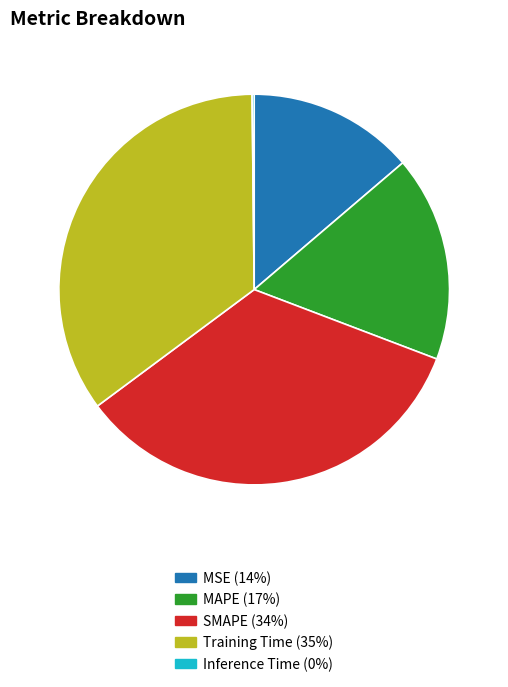

Combined, do MAPE and Training Time account for over 50%?

Yes